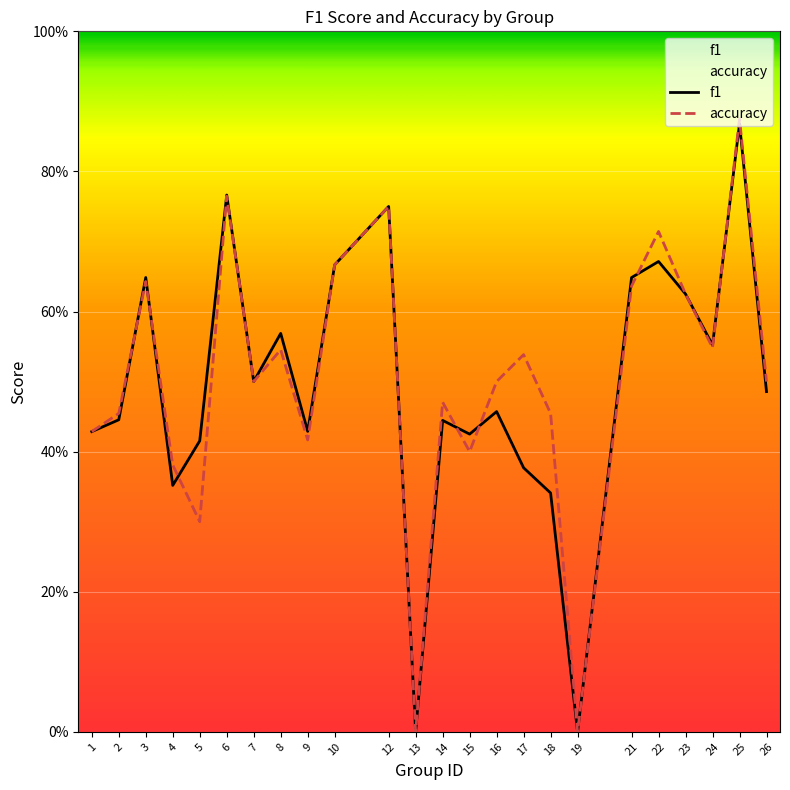

What is the value of the accuracy point at the 11th from the left?

0.8